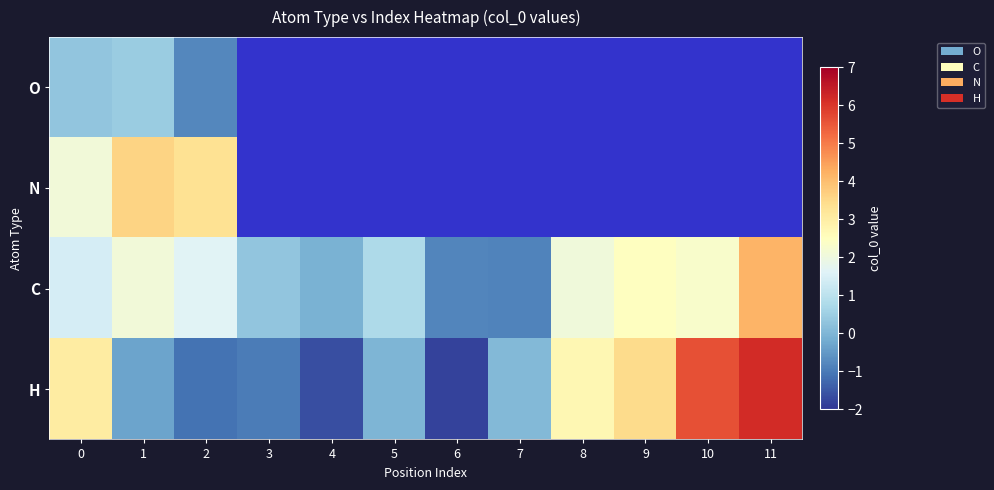

At which label is H closest to 2?

8